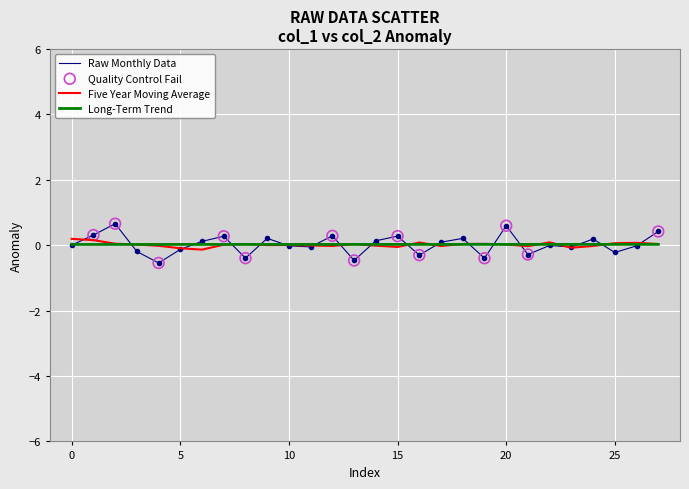

Which series has the largest range (max minus min)?

Raw Monthly Data